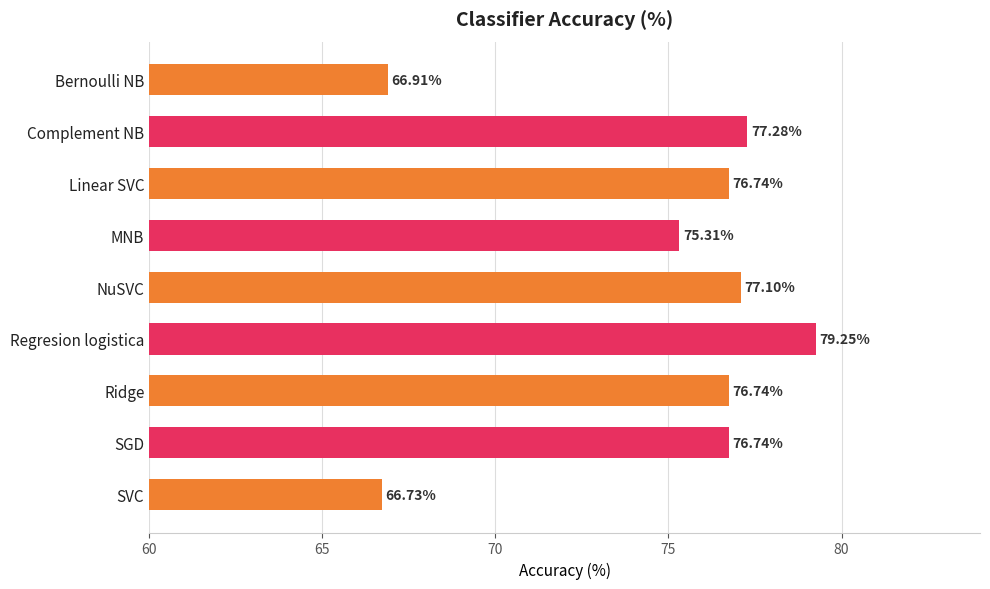

What is the sum of all values?

672.8